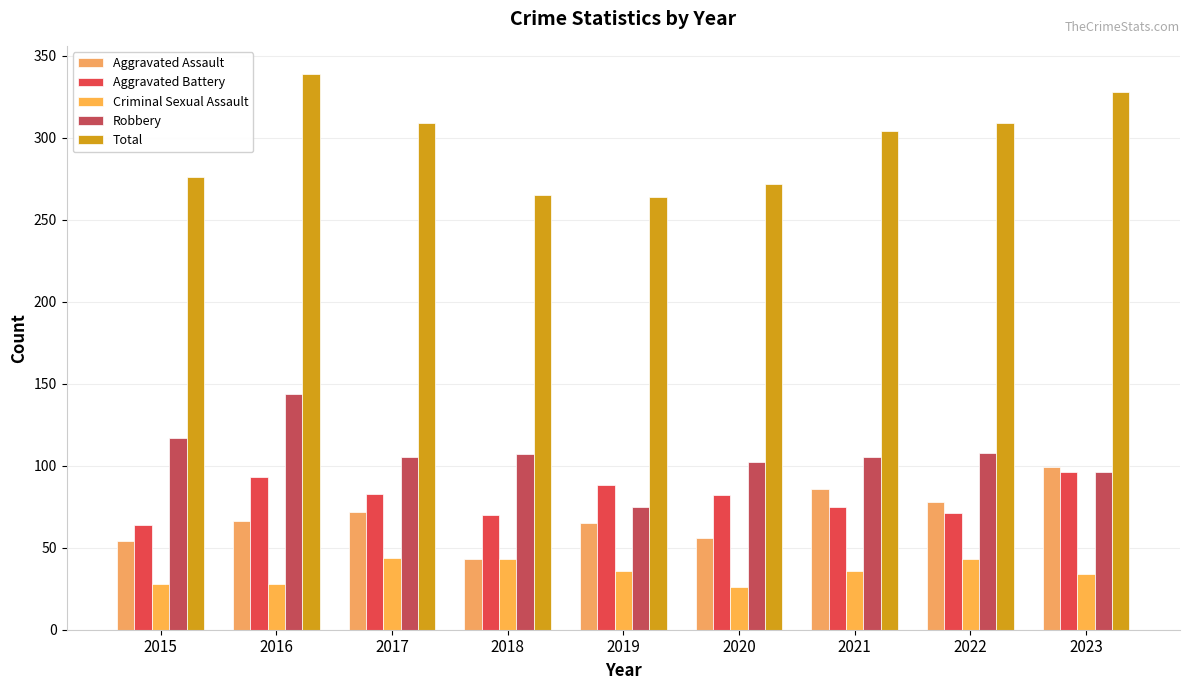

What is the average value of the Aggravated Battery series?

80